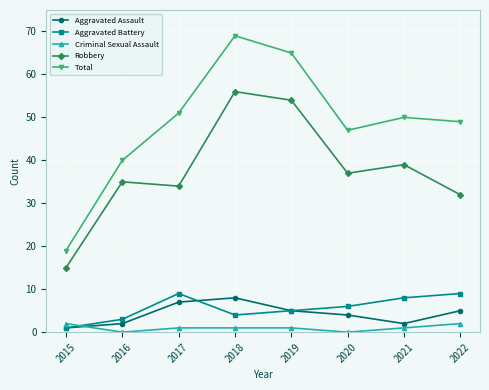

Rank the series by their maximum value, from lowest to highest.

Criminal Sexual Assault, Aggravated Assault, Aggravated Battery, Robbery, Total